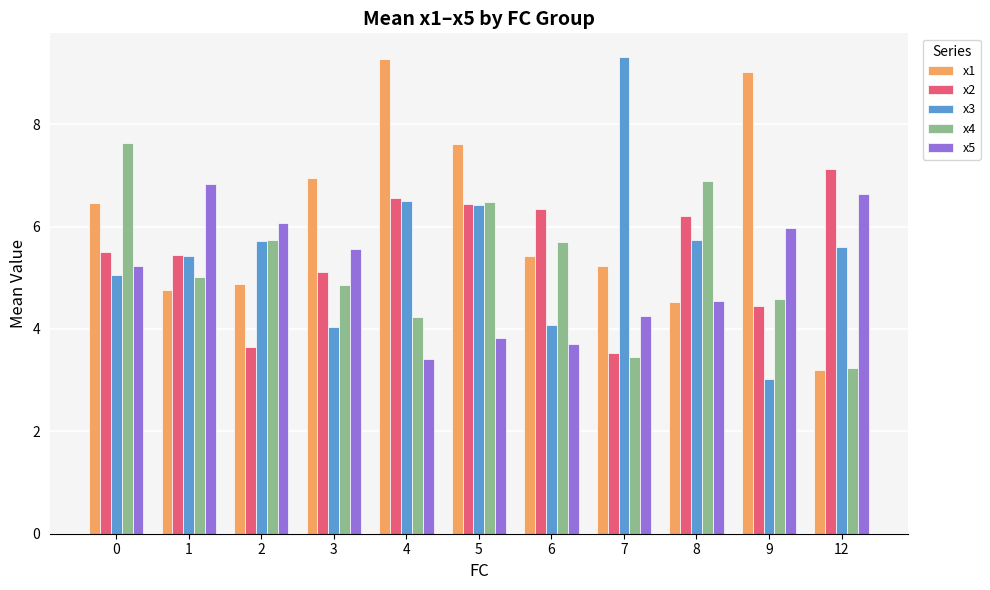

What is the maximum value for x3?

9.3